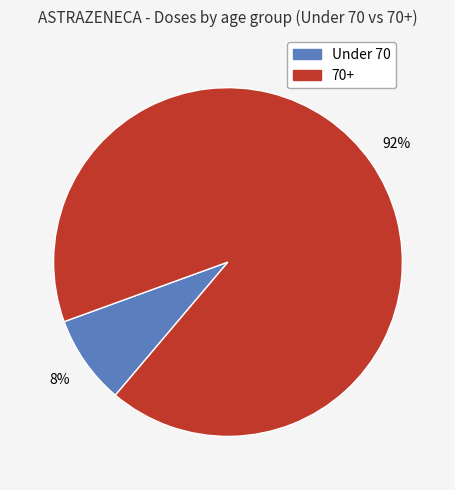

Is there a majority slice in this chart?

Yes